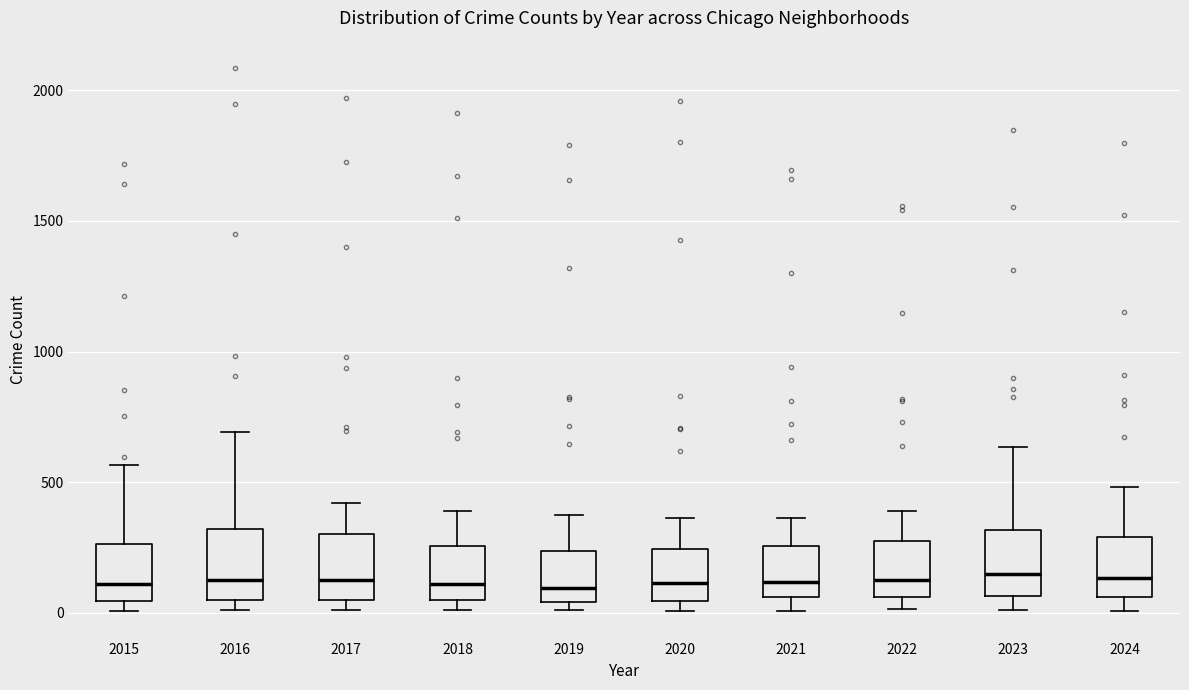

Where is the lower edge of the box at x = 2022 on the y-axis? The values are not printed on the chart, so give them approximately, as read against the axis.

50